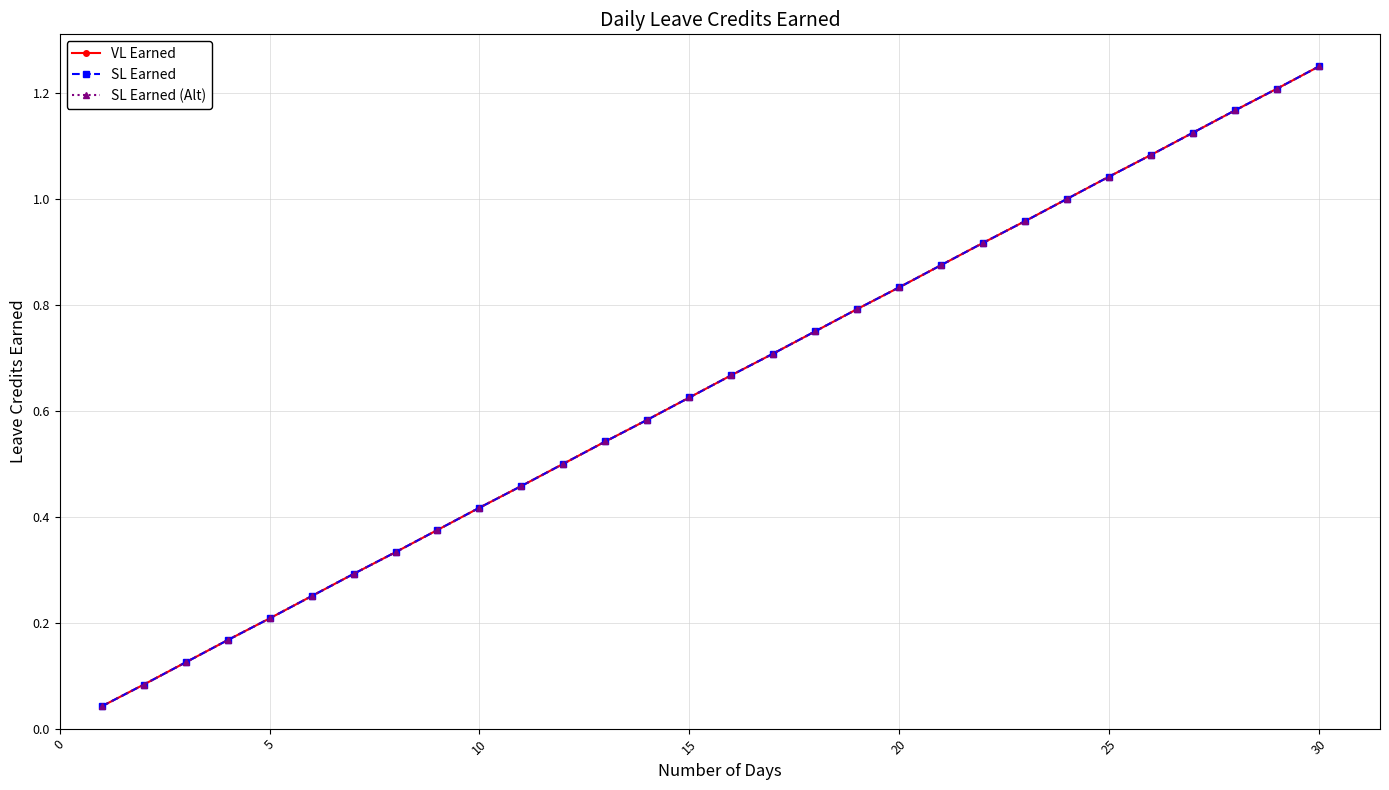

Which series has the widest spread of values?

VL Earned